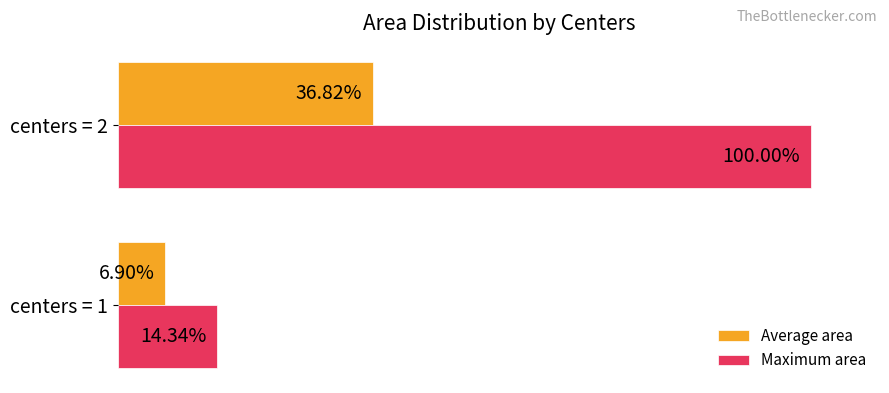

Rank the series at centers = 2 from highest to lowest value.

Maximum area, Average area